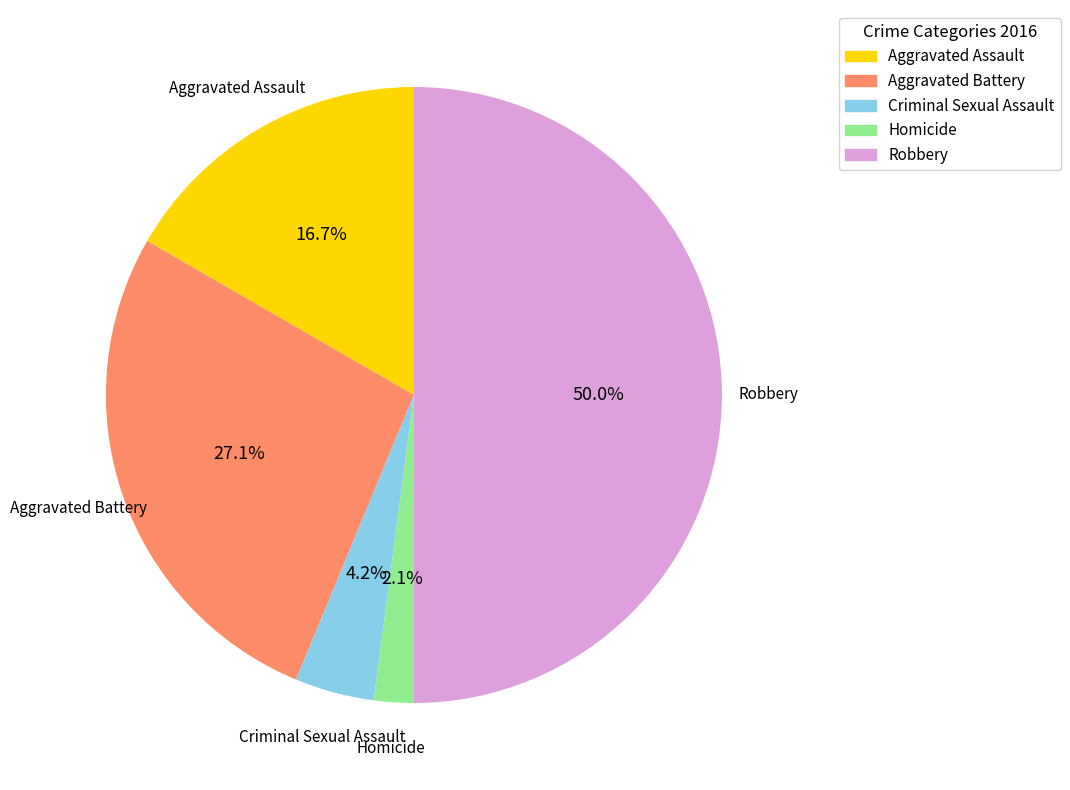

What is the largest slice in the pie chart?

Robbery